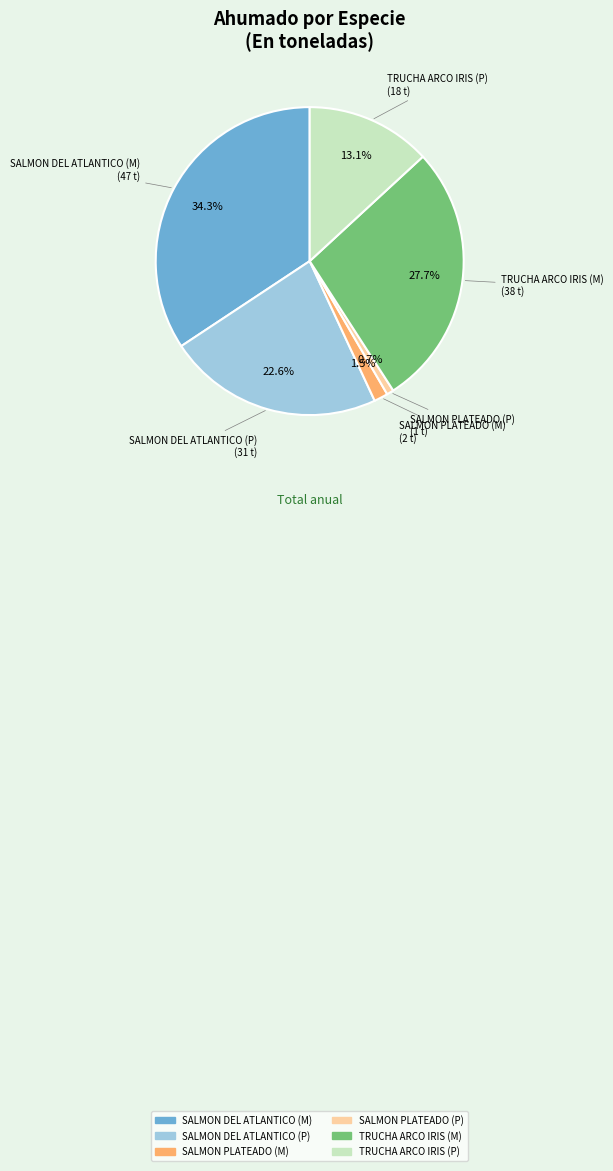

What percentage is NOT represented by SALMON PLATEADO (P)?

99.3%